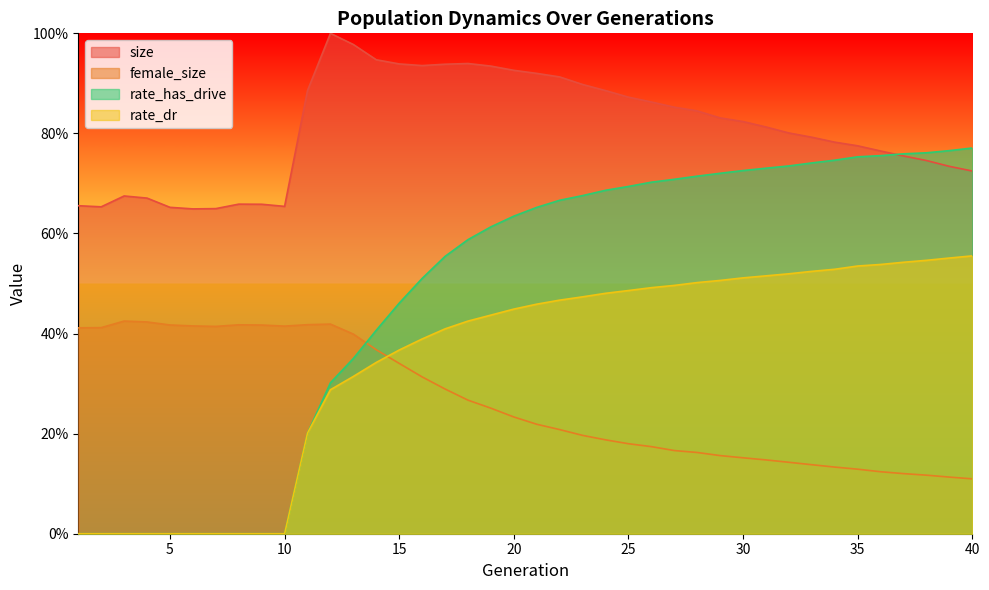

What is the approximate value of rate_has_drive at 38?

0.8